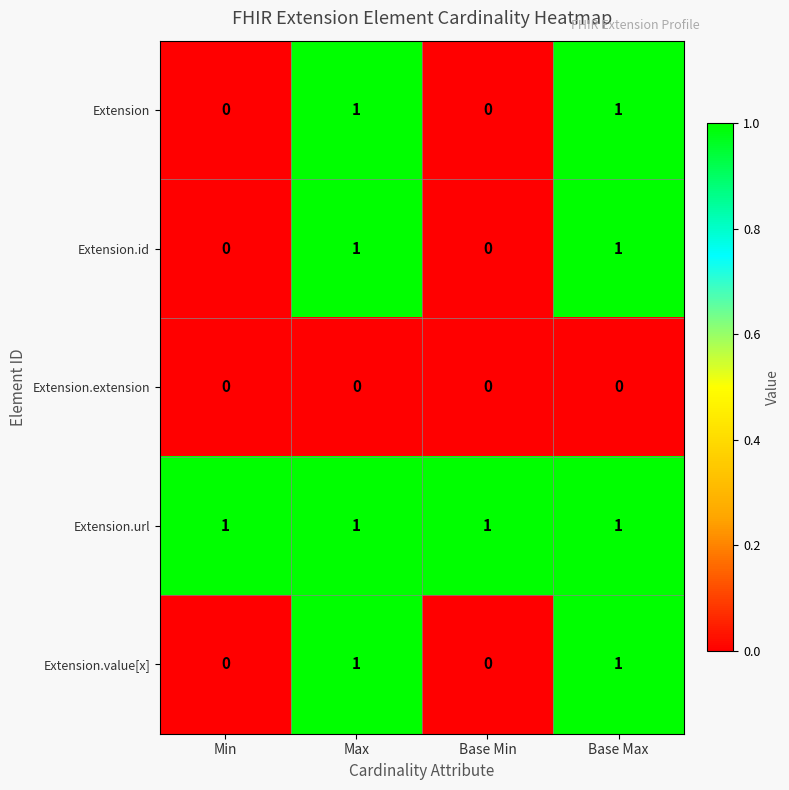

Reading left to right, transcribe all the data shown in this chart.

Extension: Min=0	Max=1	Base Min=0	Base Max=1
Extension.id: Min=0	Max=1	Base Min=0	Base Max=1
Extension.extension: Min=0	Max=0	Base Min=0	Base Max=0
Extension.url: Min=1	Max=1	Base Min=1	Base Max=1
Extension.value[x]: Min=0	Max=1	Base Min=0	Base Max=1